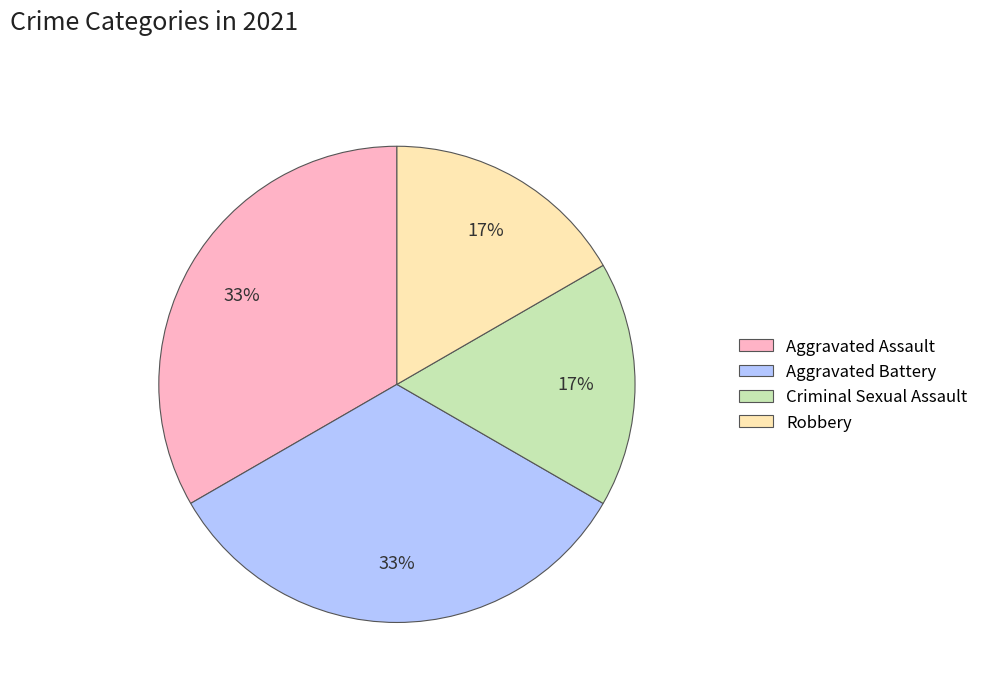

Is it true that Aggravated Battery is 5% of the pie?

False